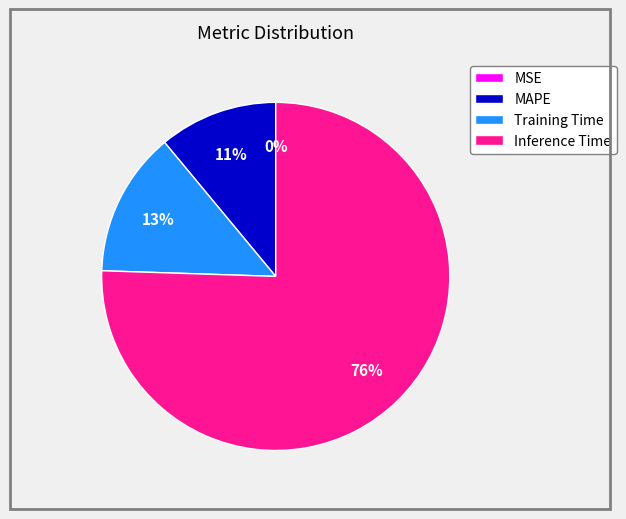

What is the majority slice?

Inference Time